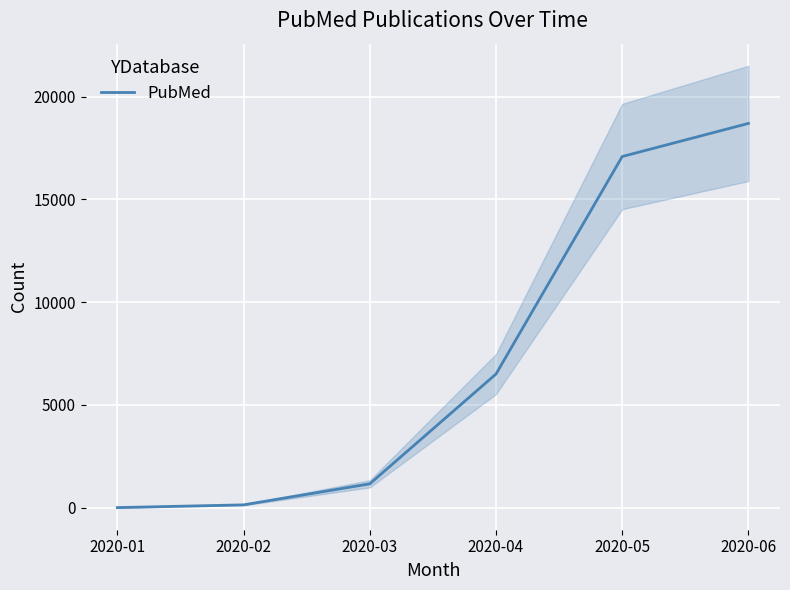

What is the sum of all values?

43585